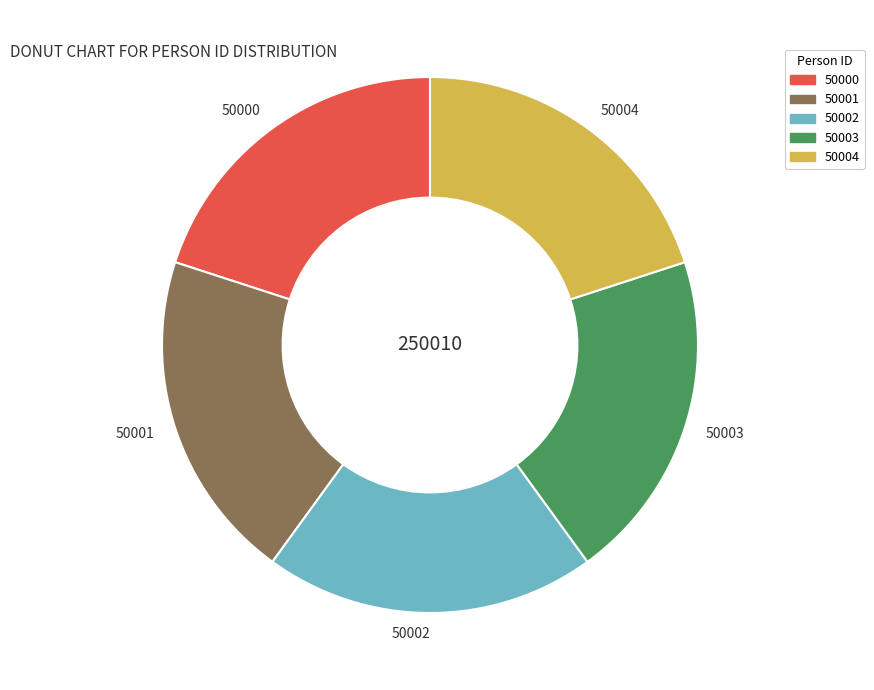

Is it true that 50000 is 20% of the pie?

True